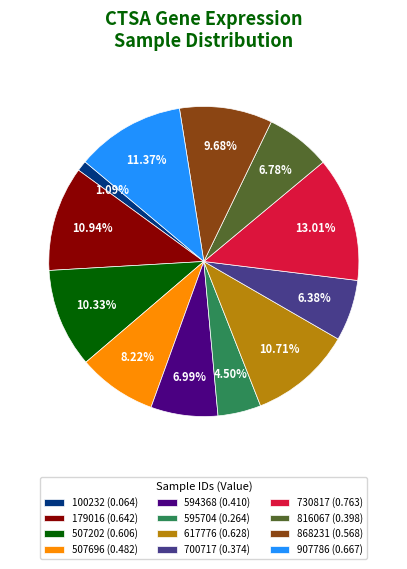

The 507696 slice represents 2% of the pie. True or false?

False